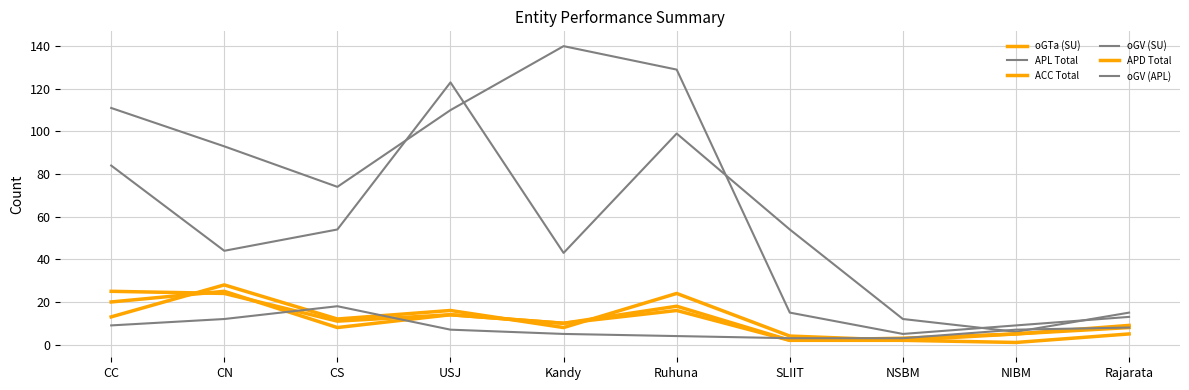

Between Ruhuna and NIBM, which is larger?

Ruhuna